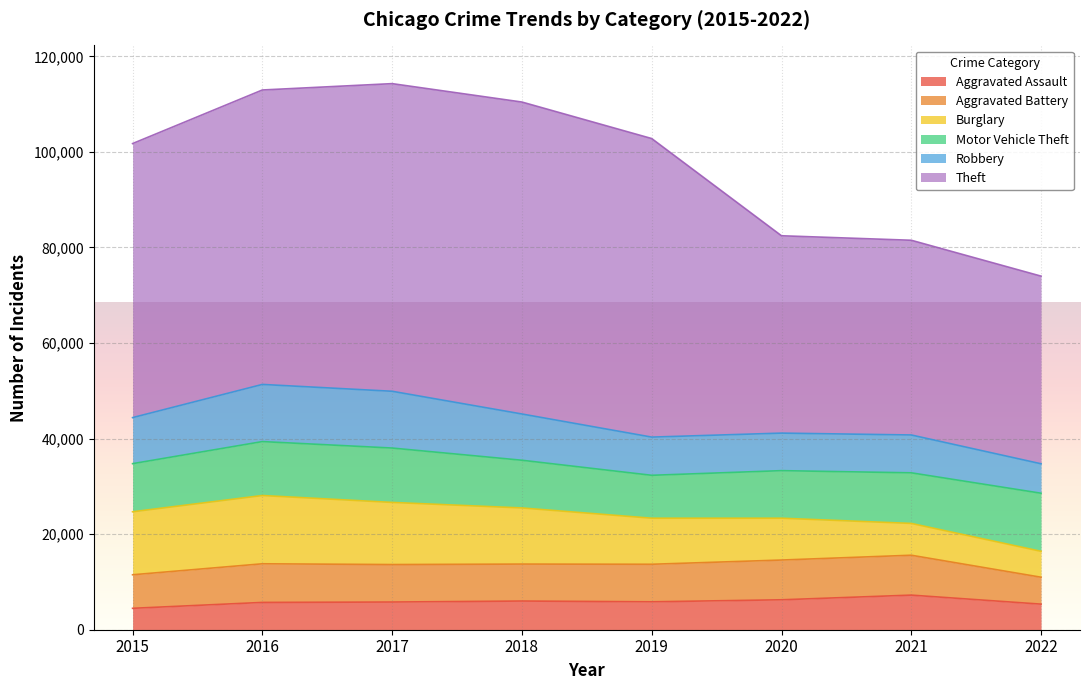

At which label does Robbery first exceed 9638?

2016